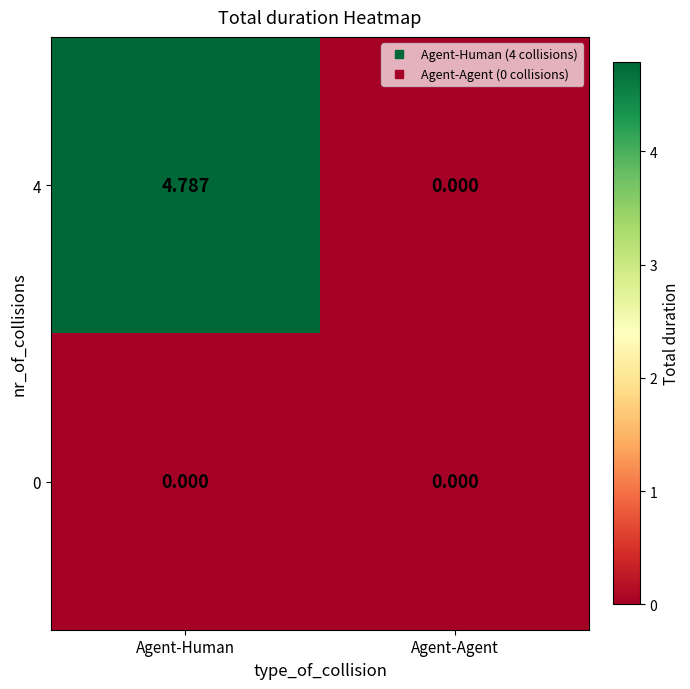

At which label does 4 reach its minimum?

Agent-Agent